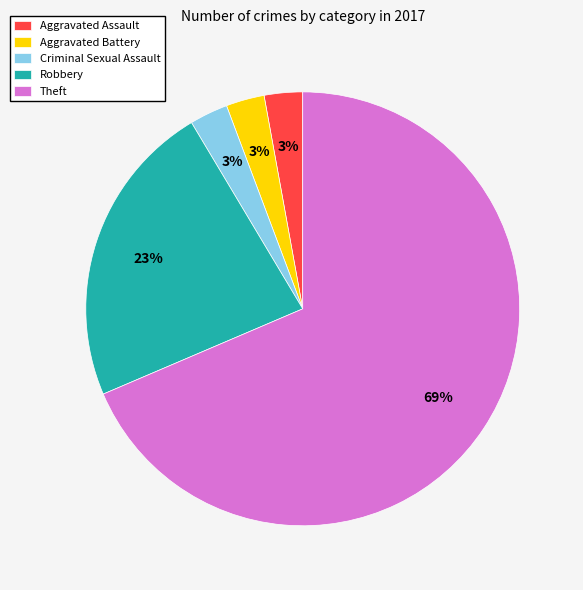

What percentage is the Aggravated Battery slice, to the nearest percent?

3%